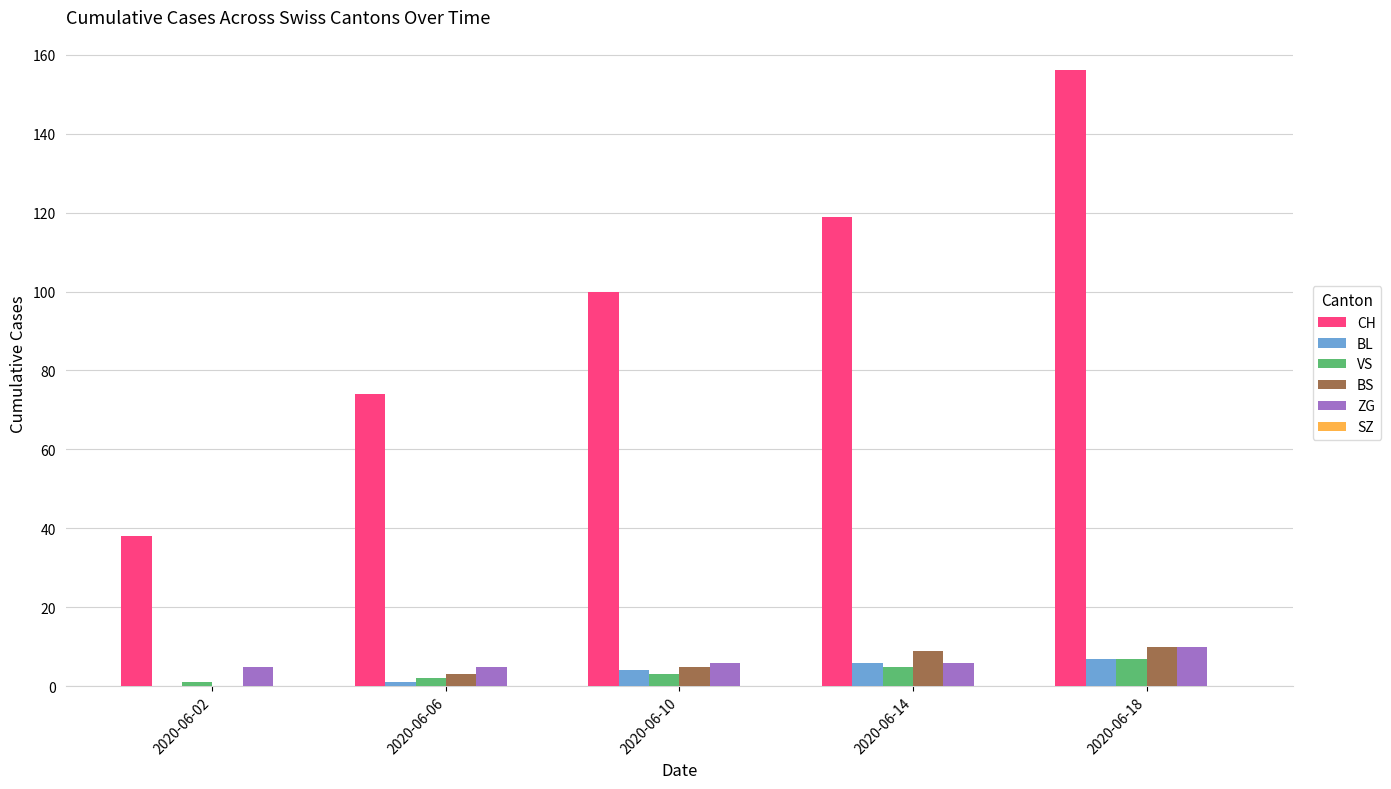

The ZG series shows 5 at 2020-06-06. True or false?

True